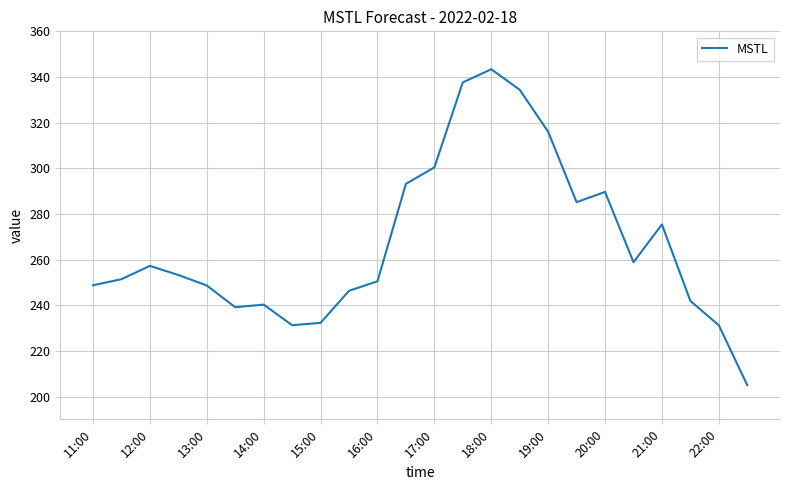

What is the difference between the maximum and minimum values?

138.4